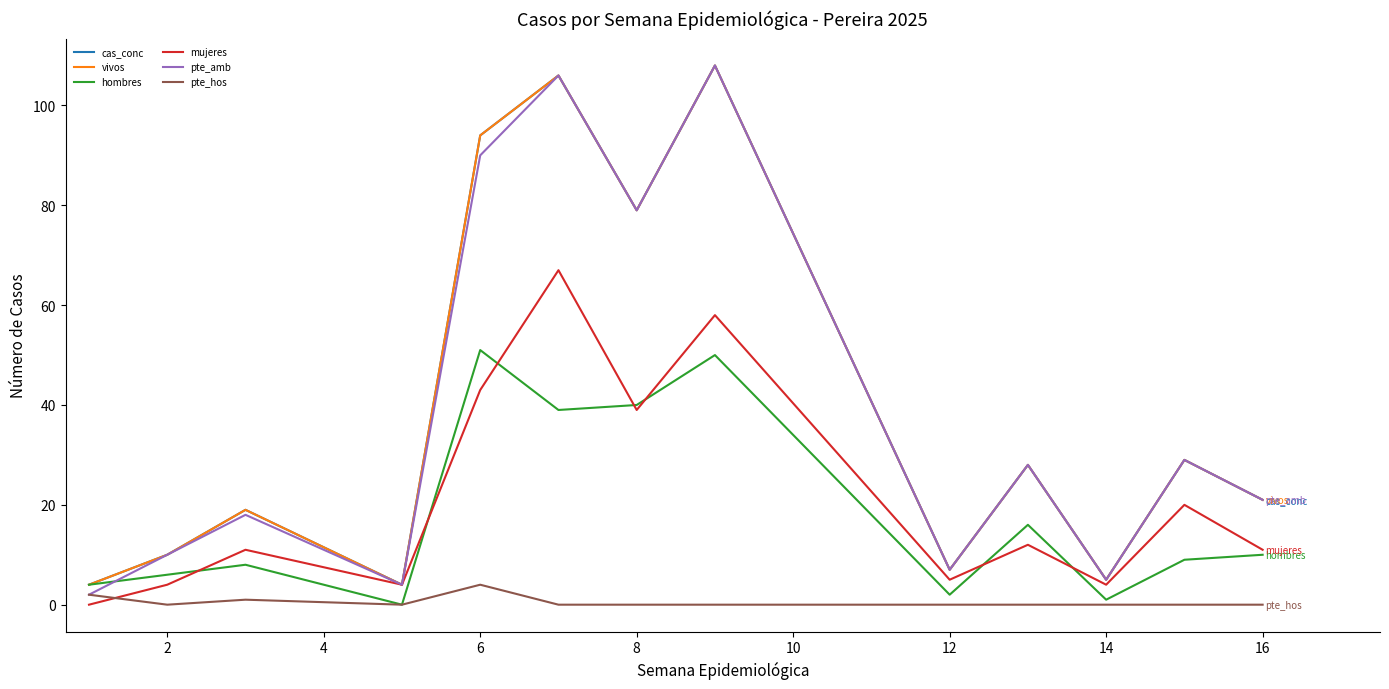

Which series has the widest spread of values?

pte_amb